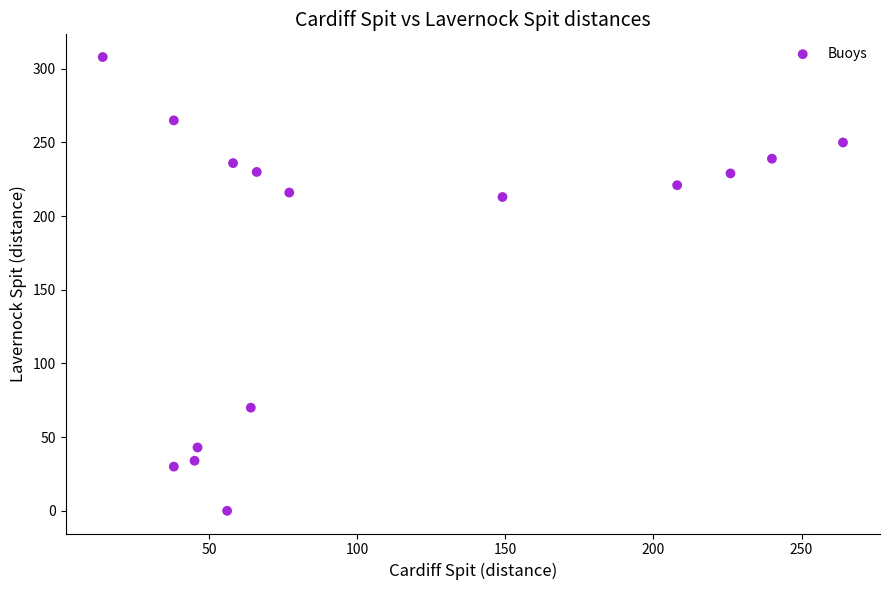

What is the range of Y values (max minus min)?

308